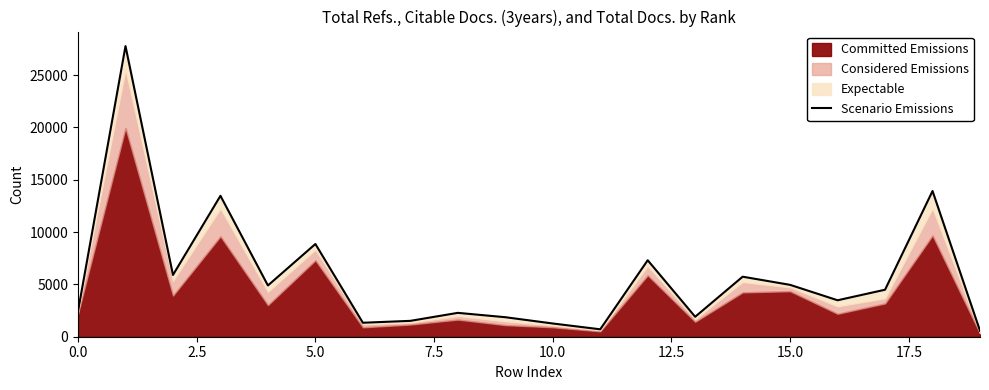

What is the label of the 7th point from the right?

13